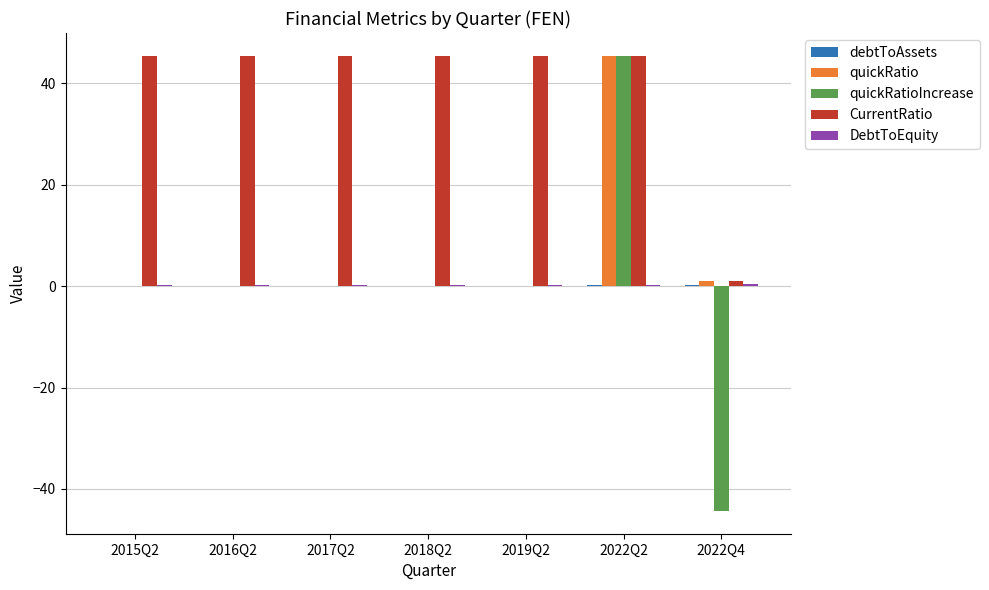

At which category is the sum across all series the highest?

2022Q2